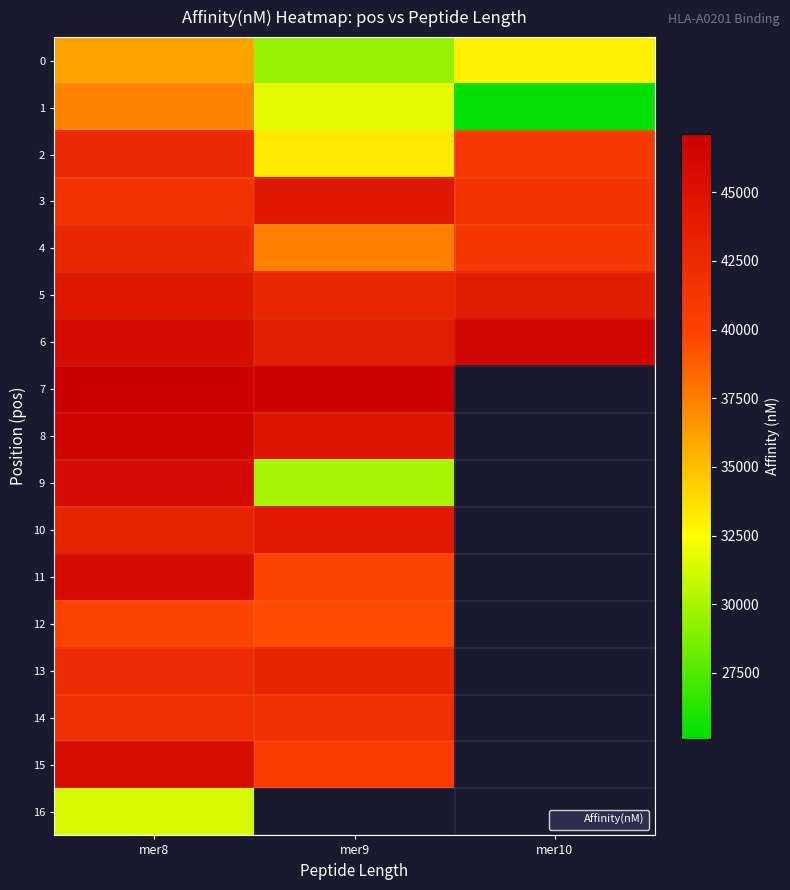

What is the smallest value displayed?

25112.0